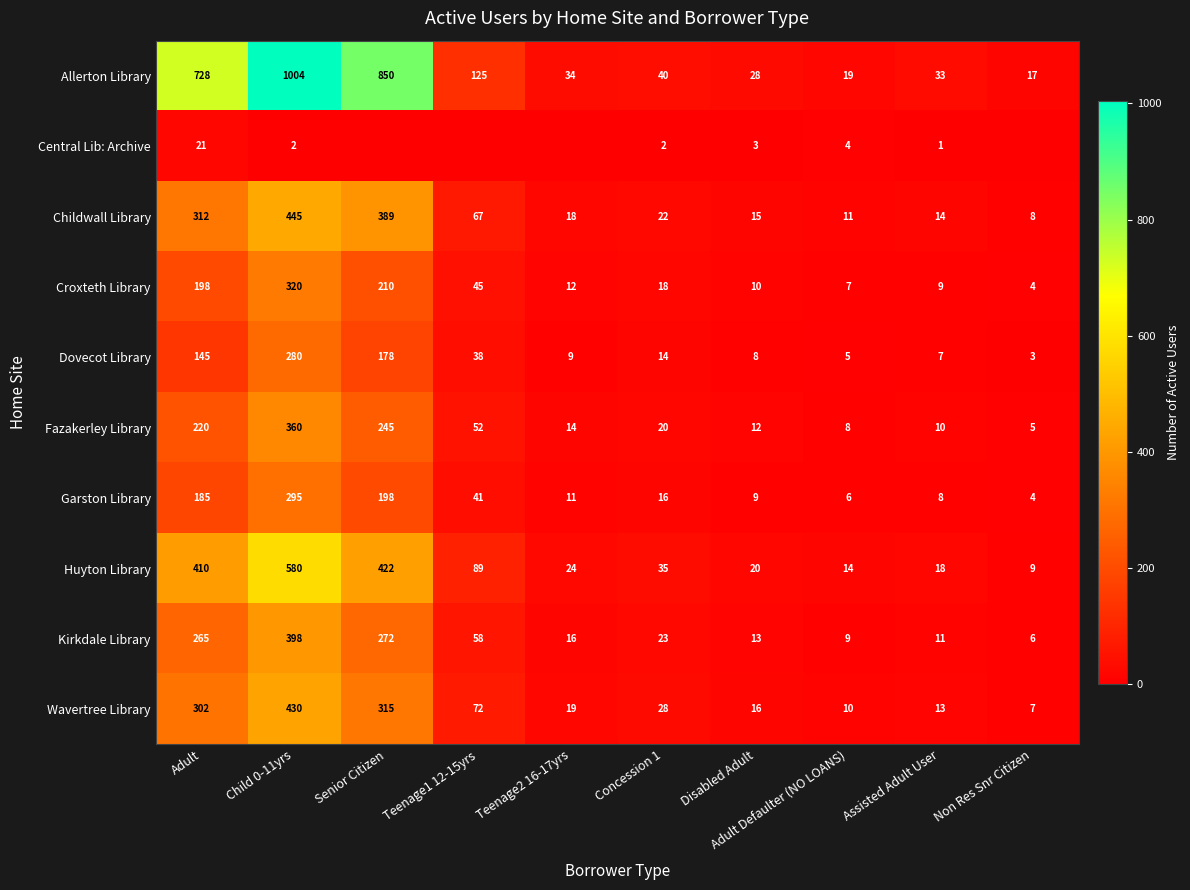

Which category has the highest value in the Fazakerley Library series?

Child 0-11yrs